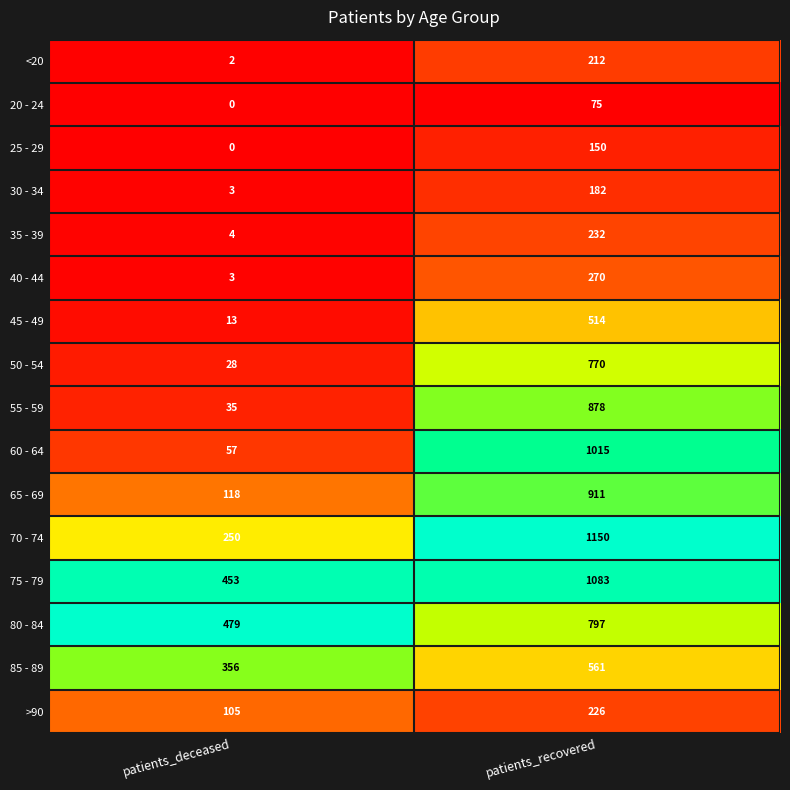

Between patients_deceased and patients_recovered, which series saw the biggest shift?

60 - 64